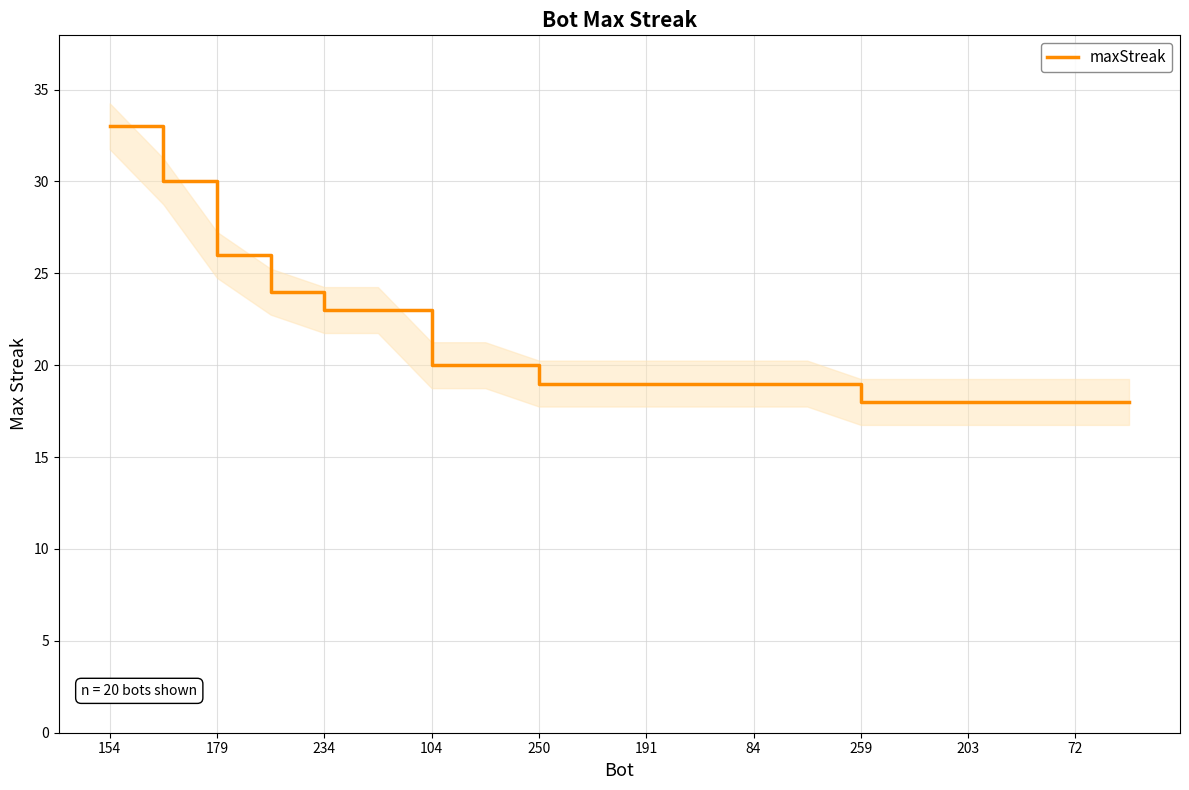

What is the greatest value displayed?

33